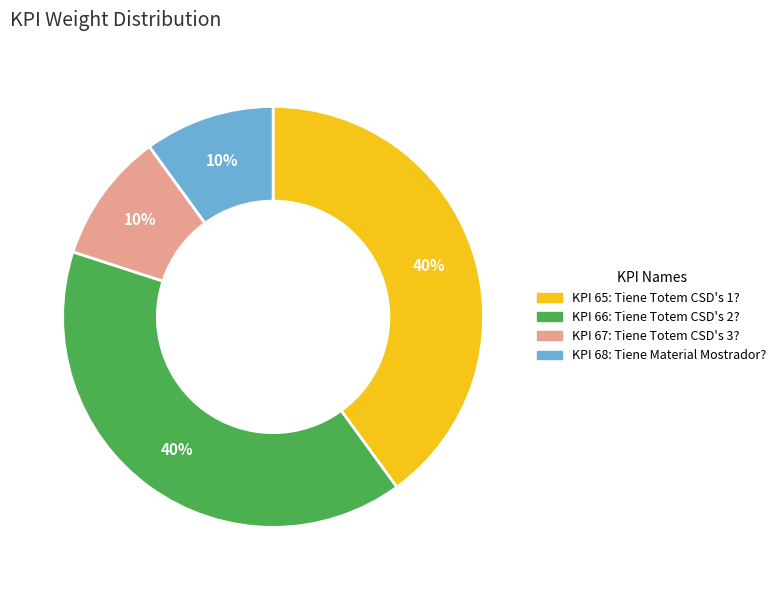

Is there any slice that represents more than half of the pie?

No